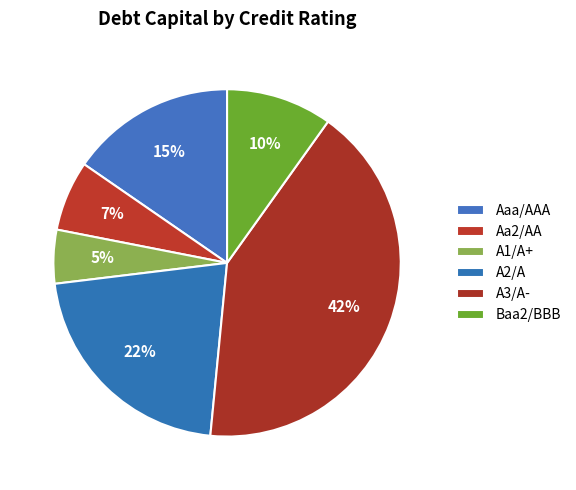

Is A3/A- the majority of the pie?

No